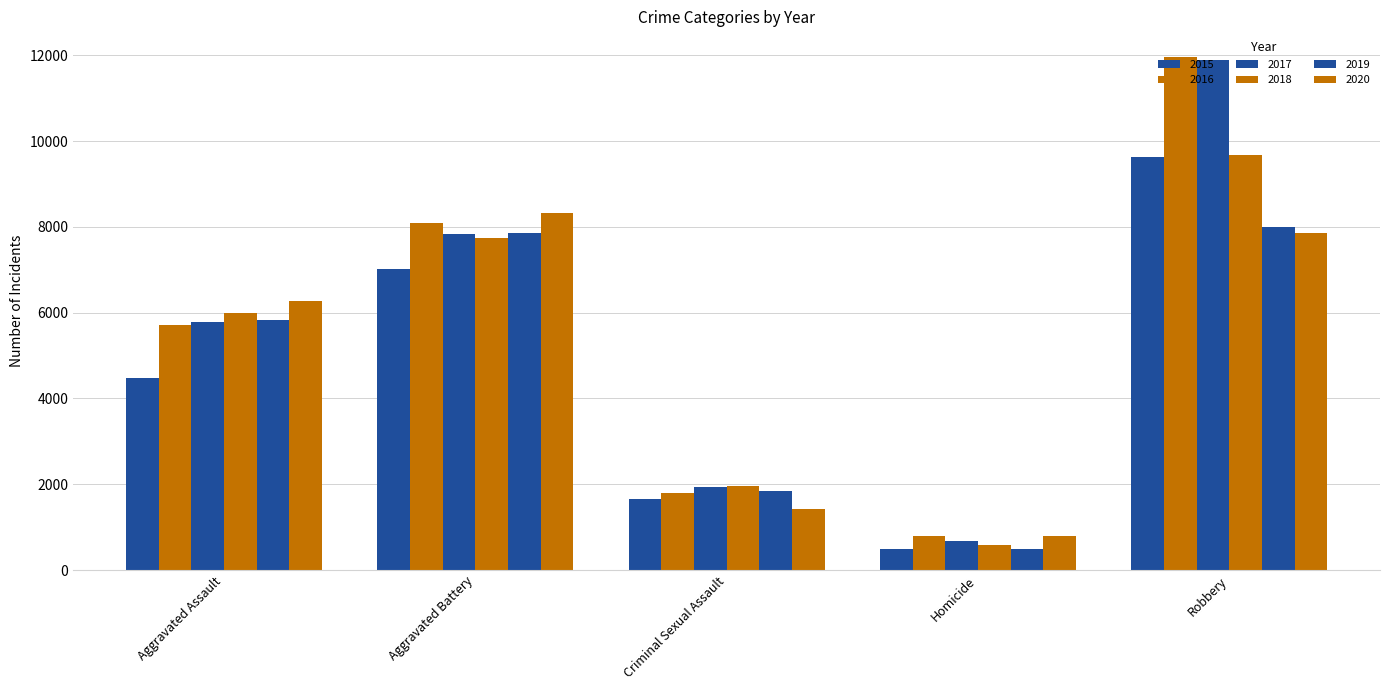

At which category is the sum across all series the highest?

Robbery